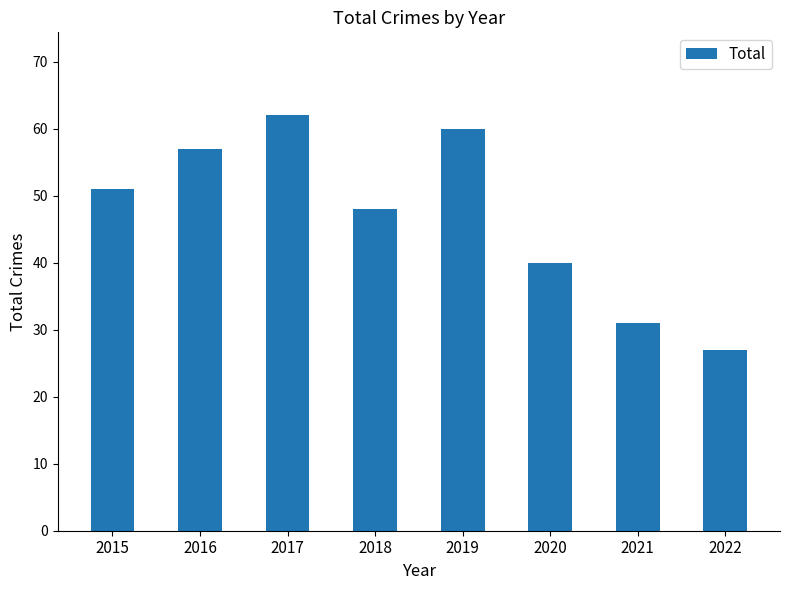

Are the bars horizontal?

No